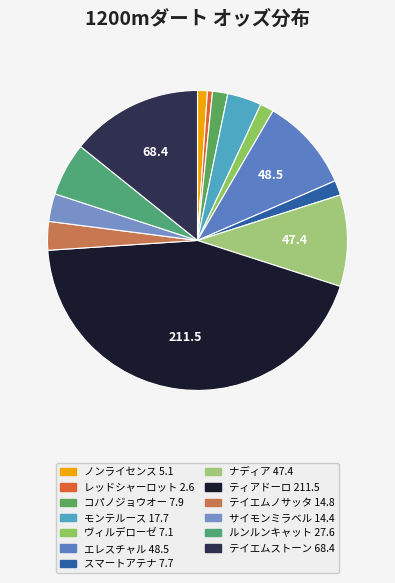

To the nearest percent, what is the average slice percentage?

8%